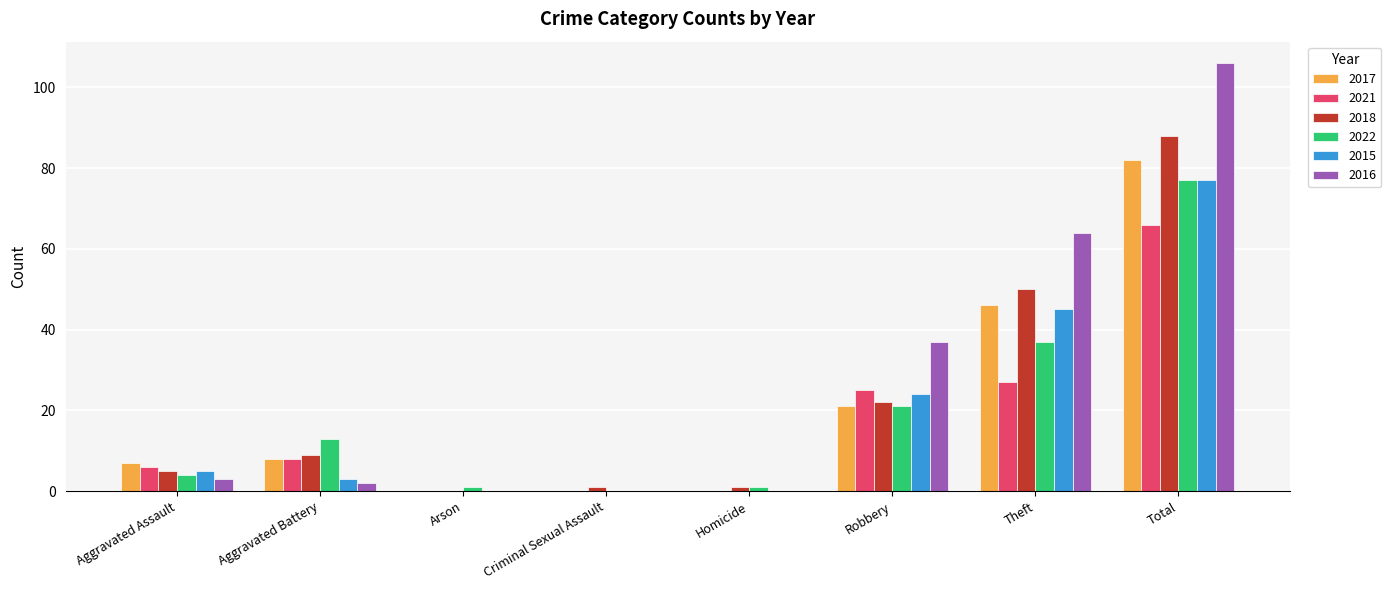

At which category does the chart reach its peak across all series?

Total